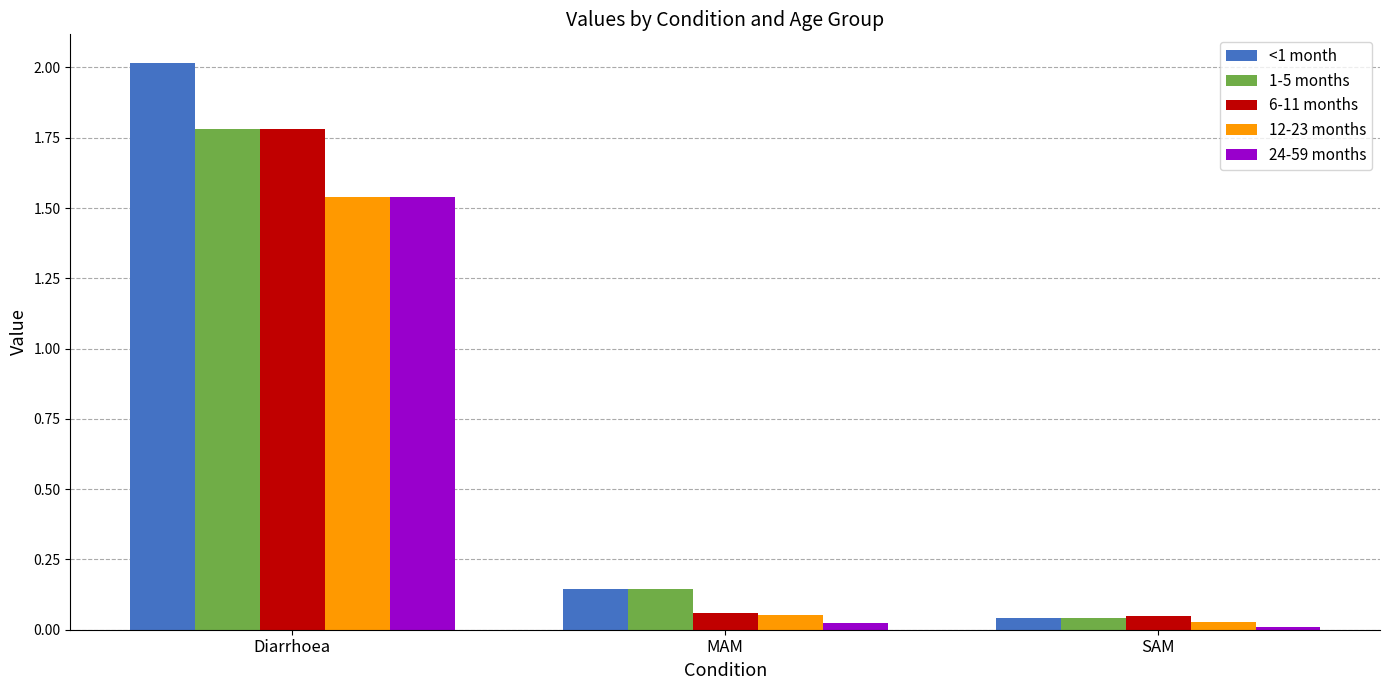

How many categories are shown in the chart?

3